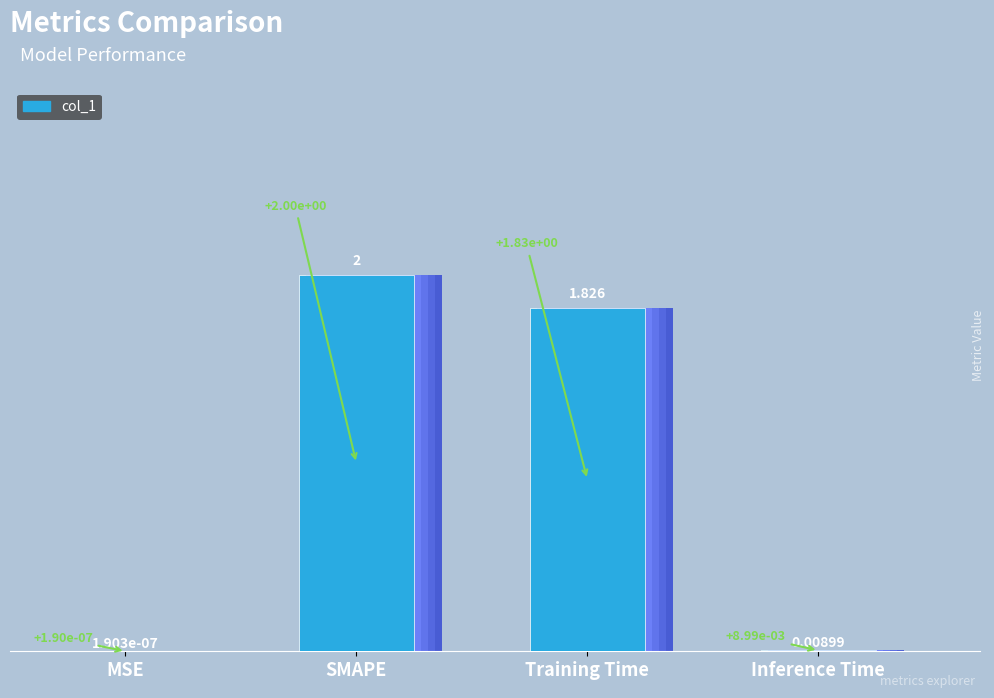

Count the number of categories in the chart.

4